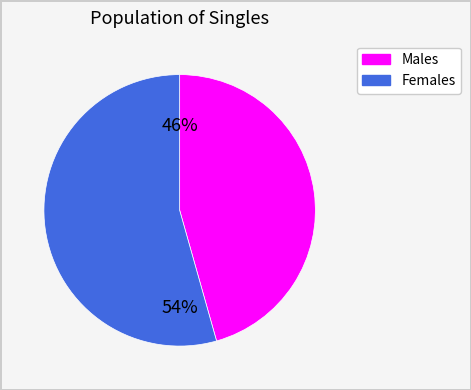

How many slices are in this pie chart?

2